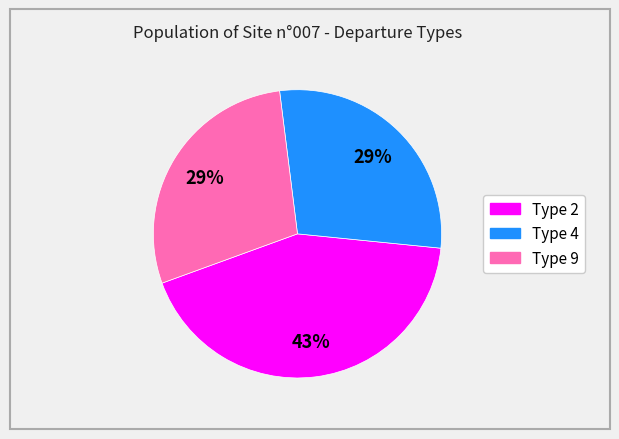

Between Type 4 and Type 2, which is larger?

Type 2